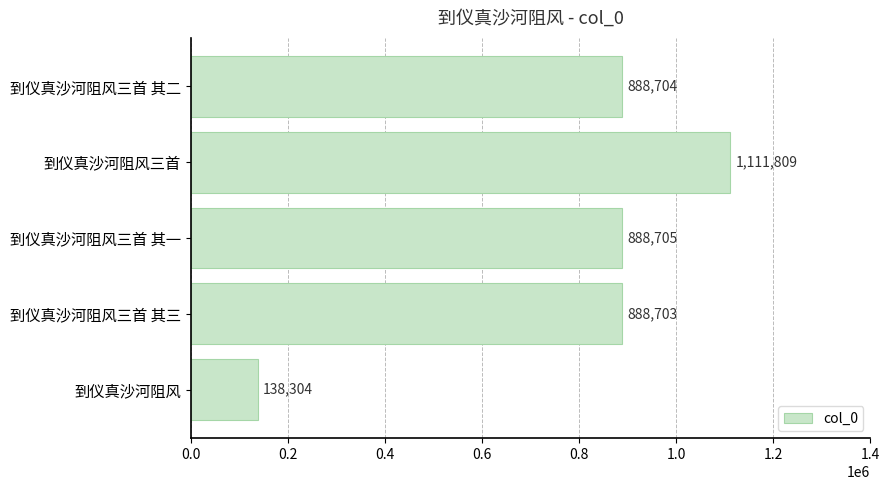

Is it true that the value at 到仪真沙河阻风三首 is 1464067?

False